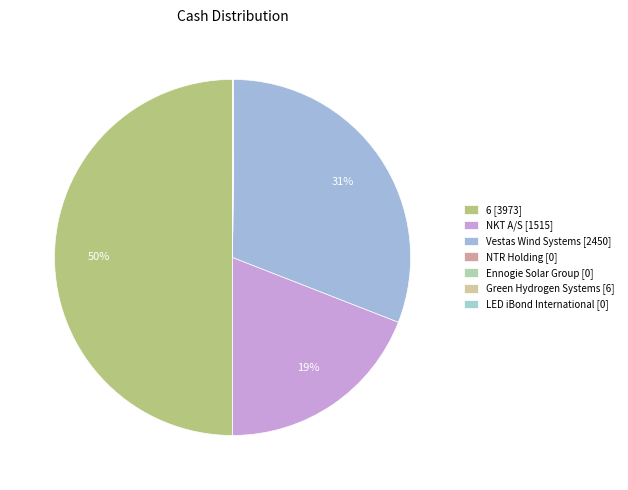

Does Ennogie Solar Group account for over 50% of the chart?

No